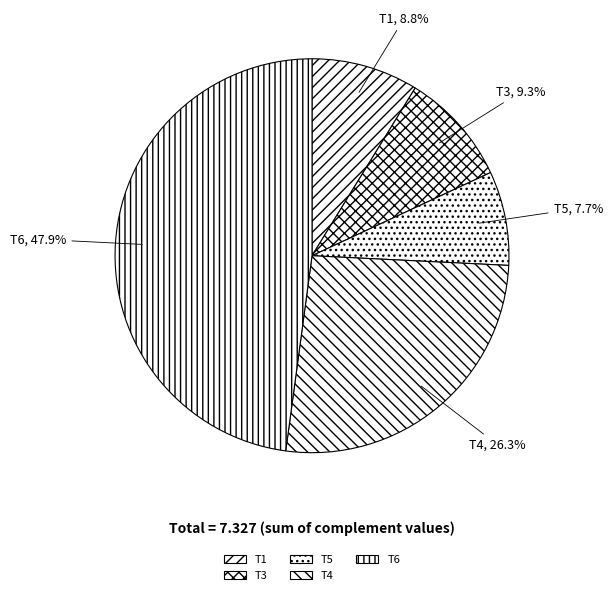

To the nearest percent, what portion does T3 represent?

9%